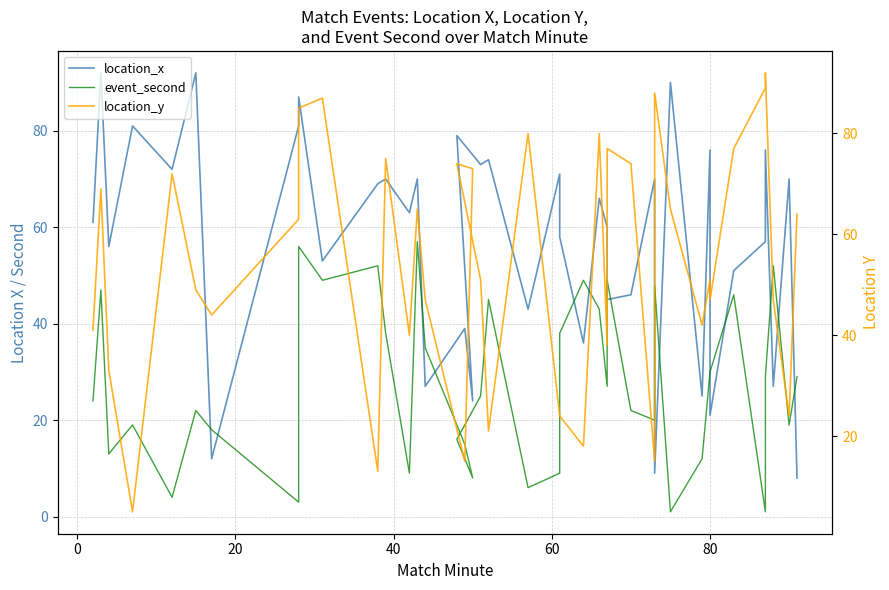

How many times do location_y and location_x cross each other?

23